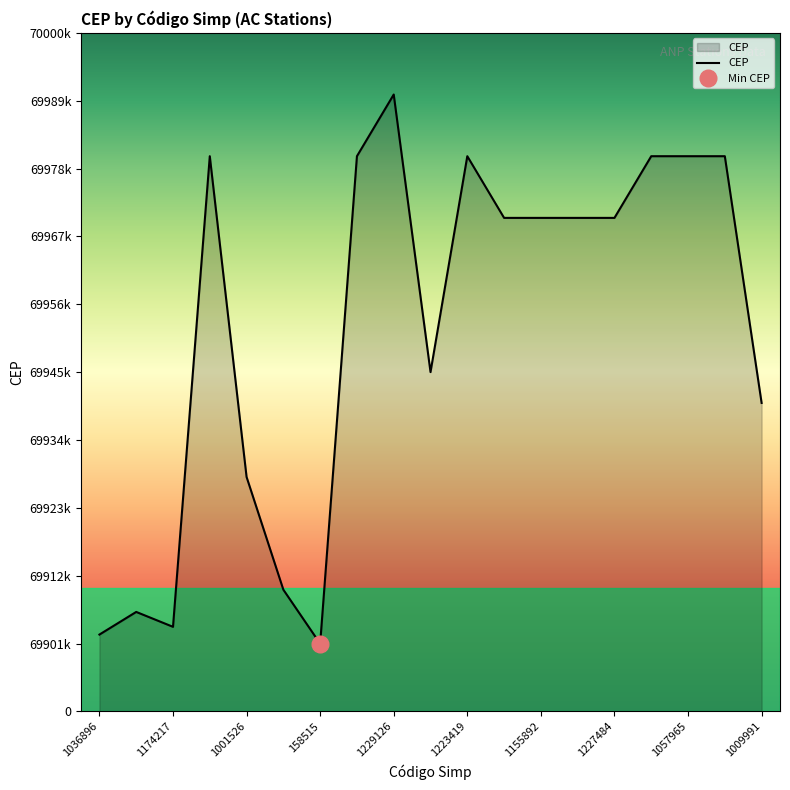

What is the ratio of the value at 1229126 to the value at 1057965?

1.0